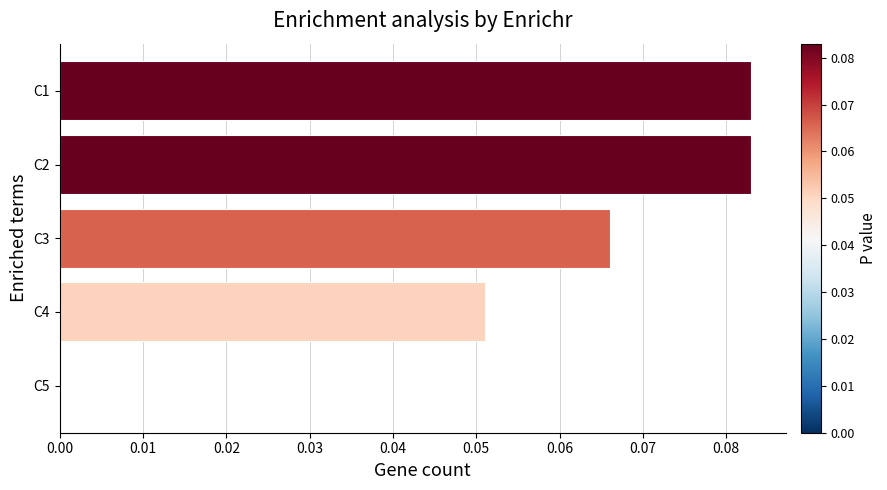

Which has a higher value, C3 or C4?

C3